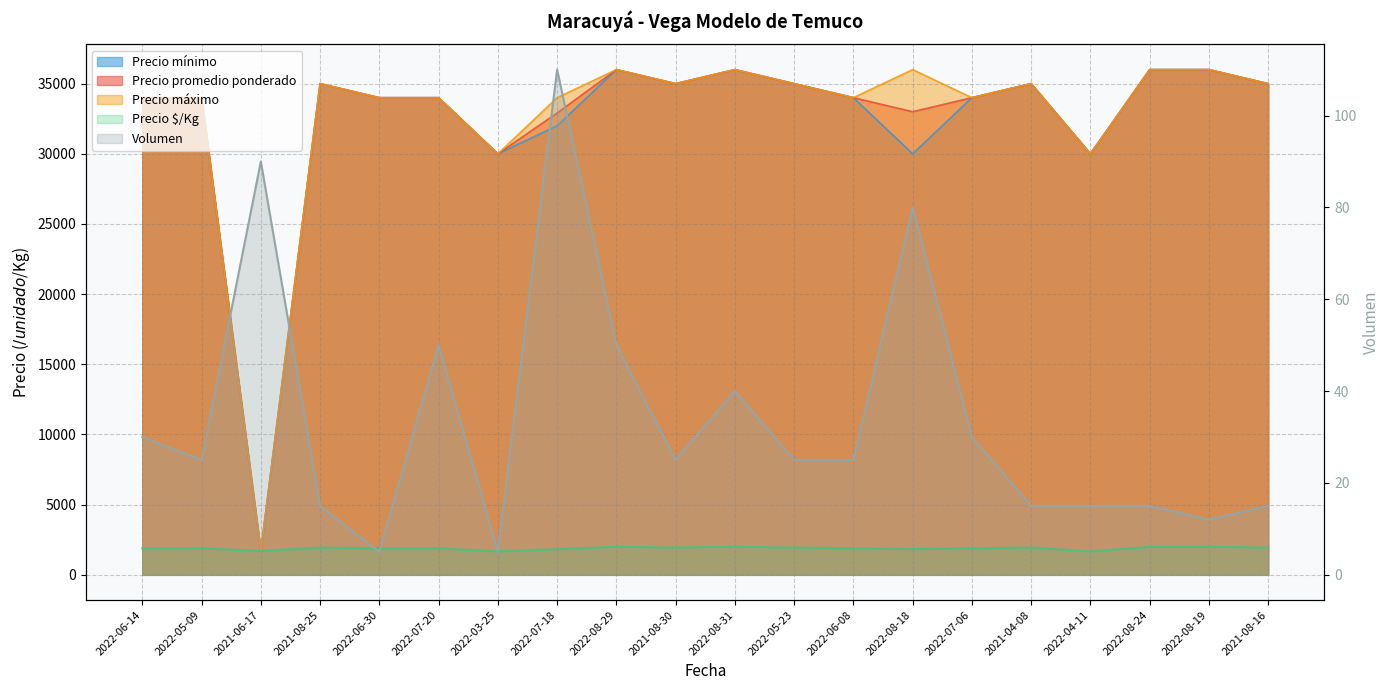

Reading left to right, extract all data points from this chart.

Volumen: 30	25	90	15	5	50	5	110	50	25	40	25	25	80	30	15	15	15	12	15
Precio promedio ponderado: 34000	34000	1700	35000	34000	34000	30000	32909	36000	35000	36000	35000	34000	33000	34000	35000	30000	36000	36000	35000
Precio $/Kg: 1889	1889	1700	1944	1889	1889	1667	1828	2000	1944	2000	1944	1889	1833	1889	1944	1667	2000	2000	1944
Precio mínimo: 34000	34000	1700	35000	34000	34000	30000	32000	36000	35000	36000	35000	34000	30000	34000	35000	30000	36000	36000	35000
Precio máximo: 34000	34000	1700	35000	34000	34000	30000	34000	36000	35000	36000	35000	34000	36000	34000	35000	30000	36000	36000	35000